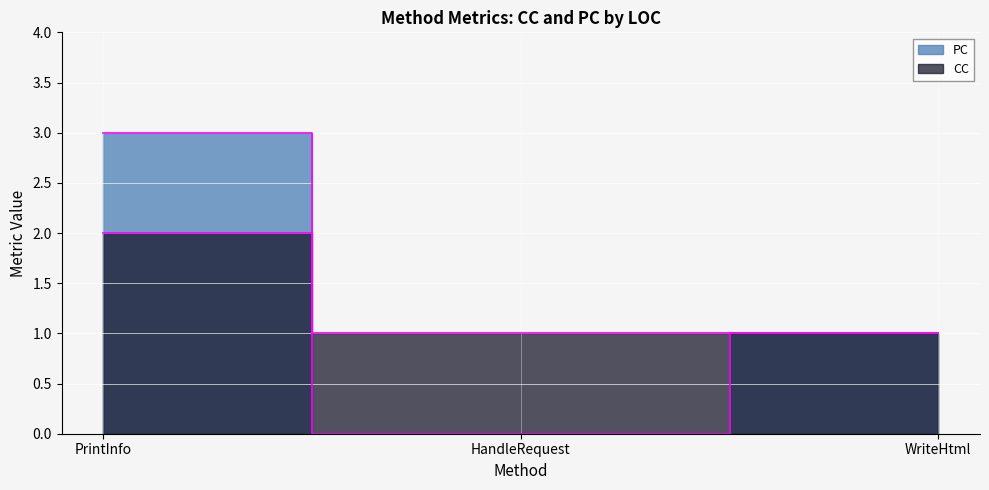

What is the sum of all CC values?

4